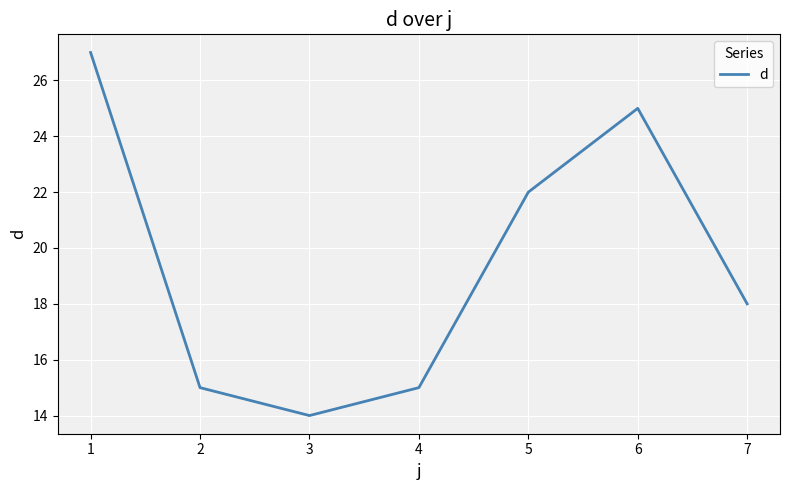

Approximately how many times larger is the value at 5 compared to 1?

0.8